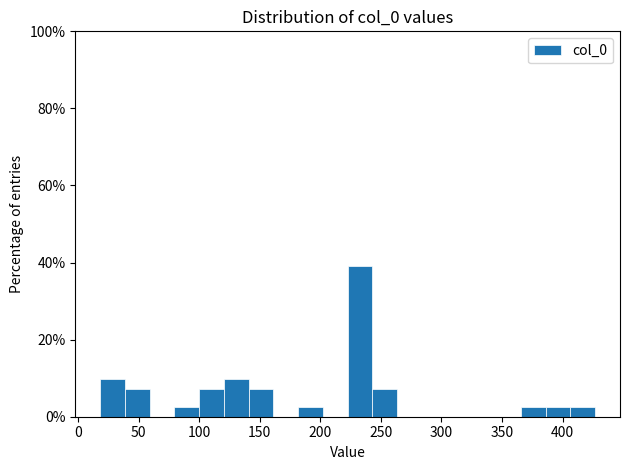

Reading left to right, transcribe this chart: for each bar, give the range it covers on the x-axis and its height. Neither the bar edges nor the heights are printed on the chart, so give them approximately, as read against the axes.

20 to 40: 10
40 to 60: 8
60 to 80: 0
80 to 100: 2
100 to 120: 8
120 to 140: 10
140 to 160: 8
160 to 180: 0
180 to 200: 2
200 to 225: 0
225 to 245: 40
245 to 265: 8
265 to 285: 0
285 to 305: 0
305 to 325: 0
325 to 345: 0
345 to 365: 0
365 to 385: 2
385 to 405: 2
405 to 425: 2